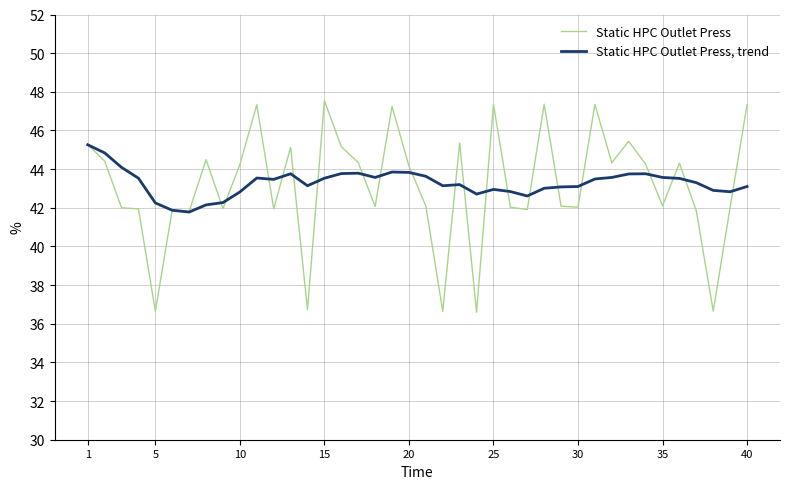

Rank the series by their average value, from lowest to highest.

Static HPC Outlet Press, Static HPC Outlet Press, trend